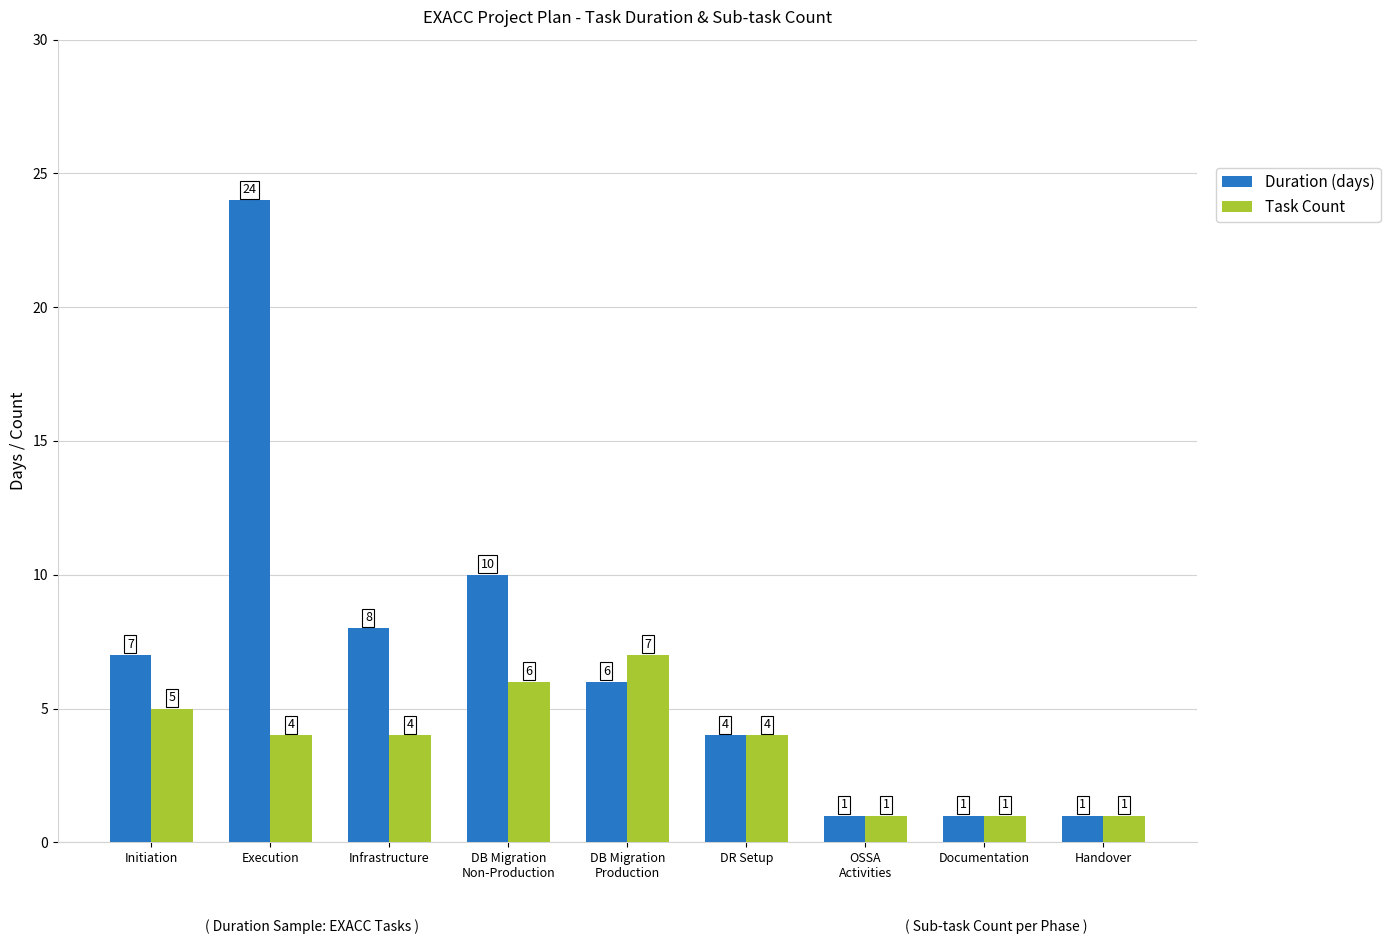

What is the average value of the Duration (days) series?

7